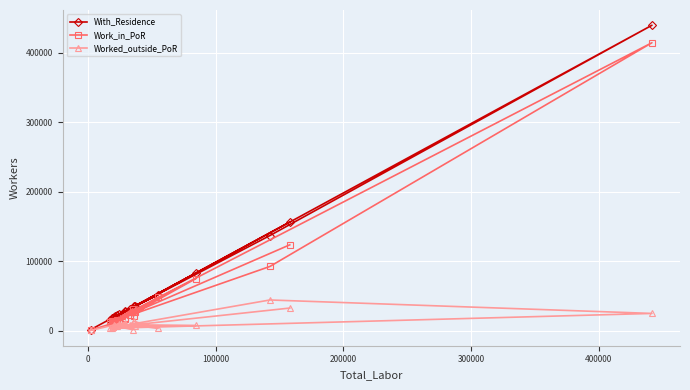

Rank the series by their maximum value, from highest to lowest.

With_Residence, Work_in_PoR, Worked_outside_PoR